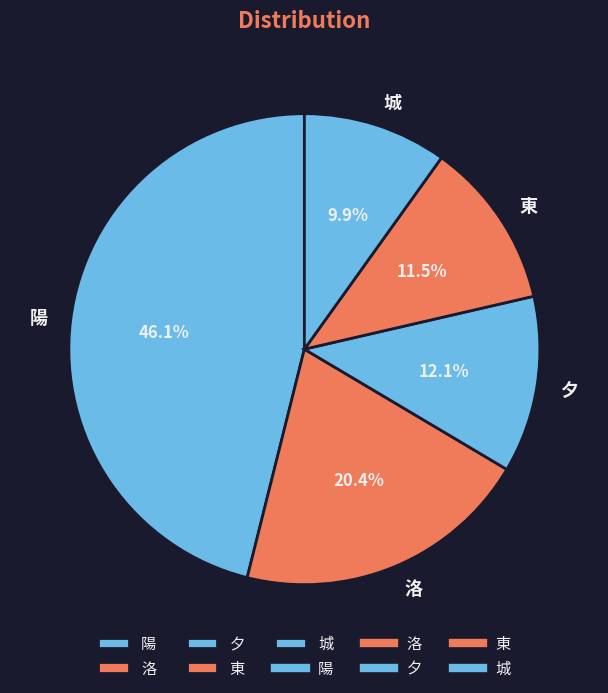

What is the smallest slice in the pie chart?

城